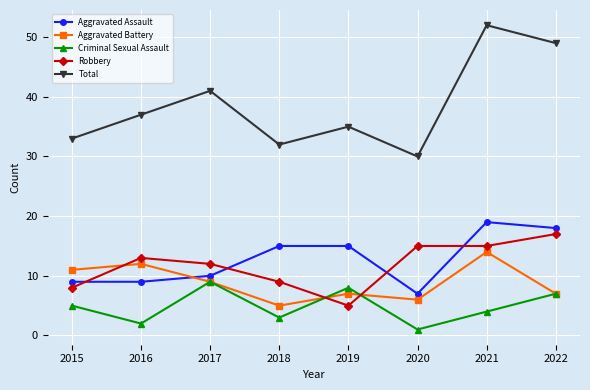

What is the difference between the highest and lowest values at 2021?

48